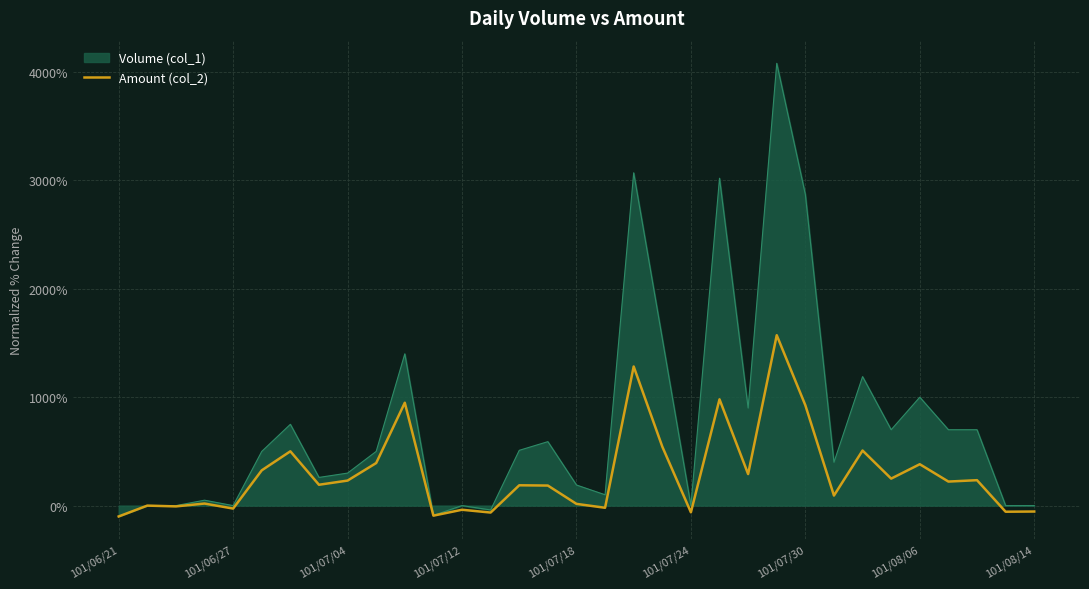

Which series has the largest range (max minus min)?

Volume (col_1)